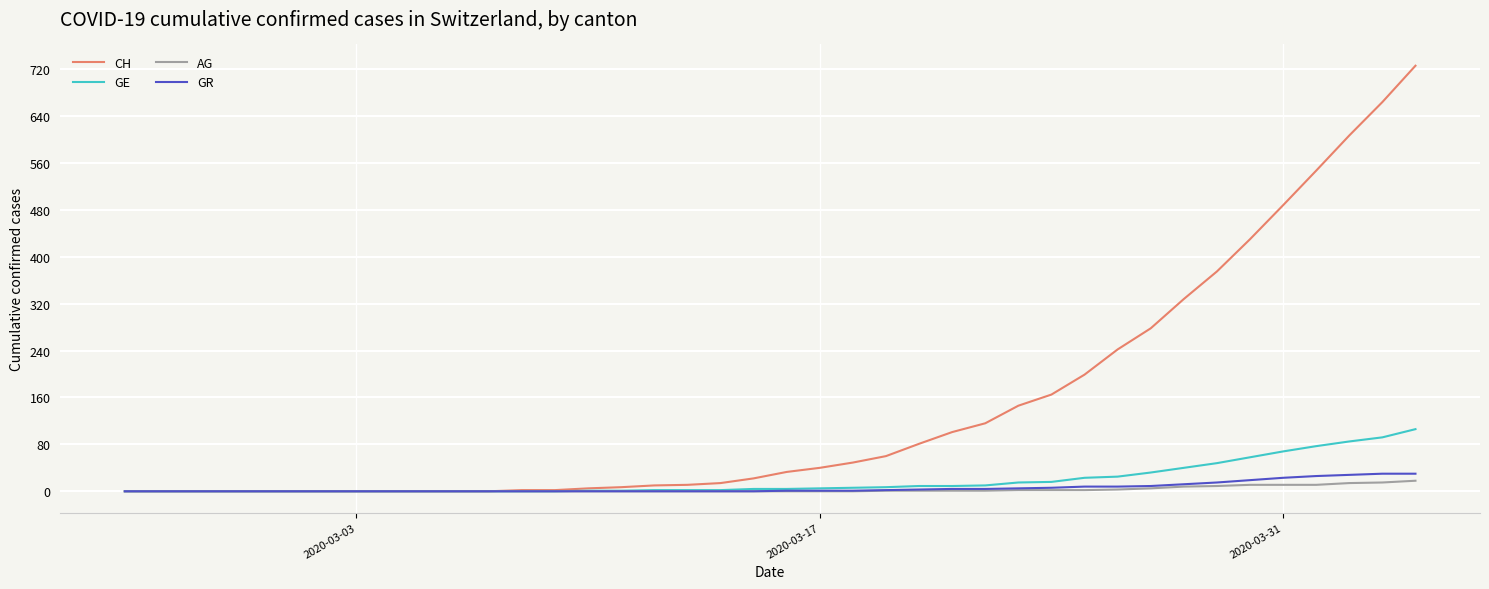

Which series has the largest range (max minus min)?

CH